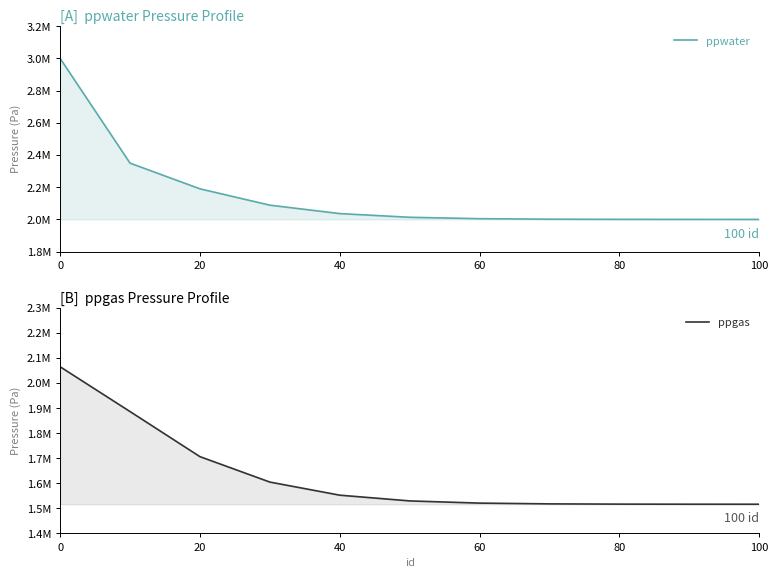

Count the number of categories in the chart.

11